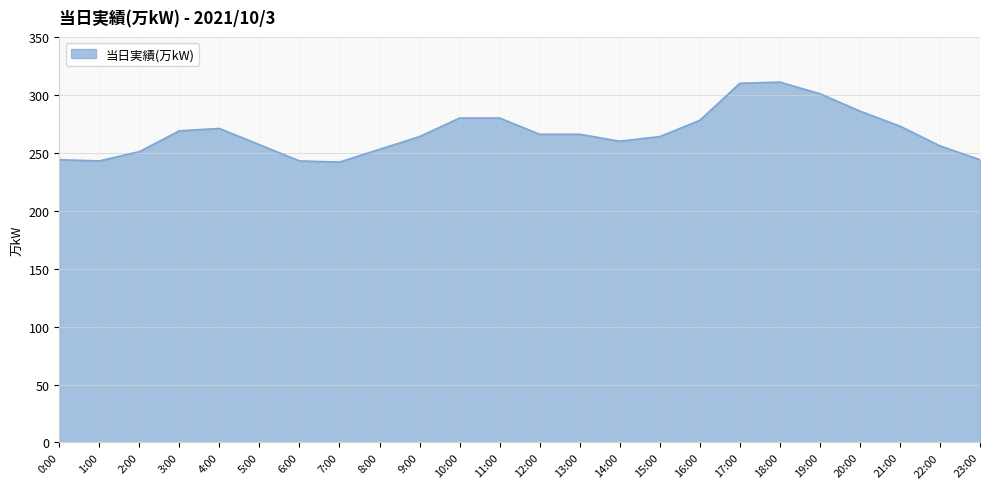

What is the greatest value displayed?

311